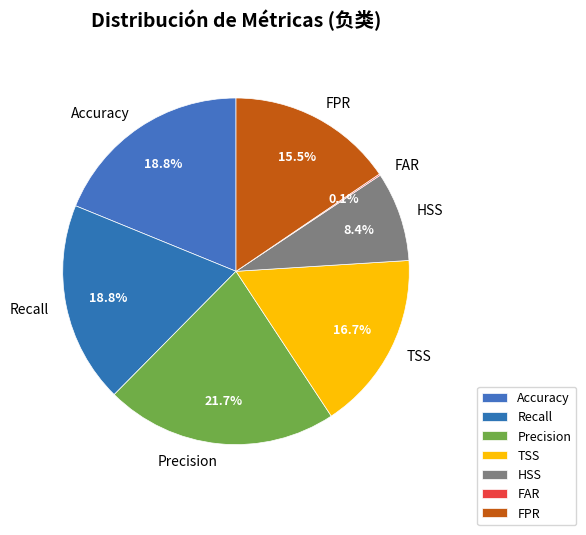

To the nearest percent, what is the average slice percentage?

14%